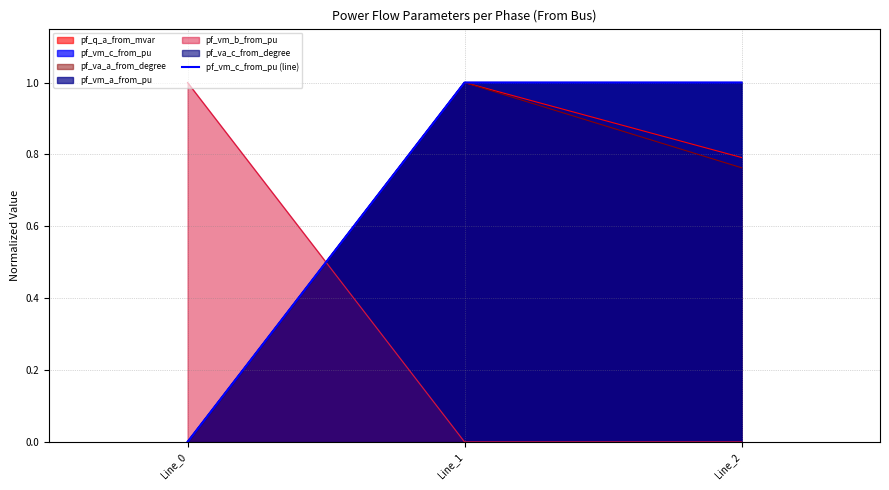

True or false: the data shows 1.0 at Line_1.

True